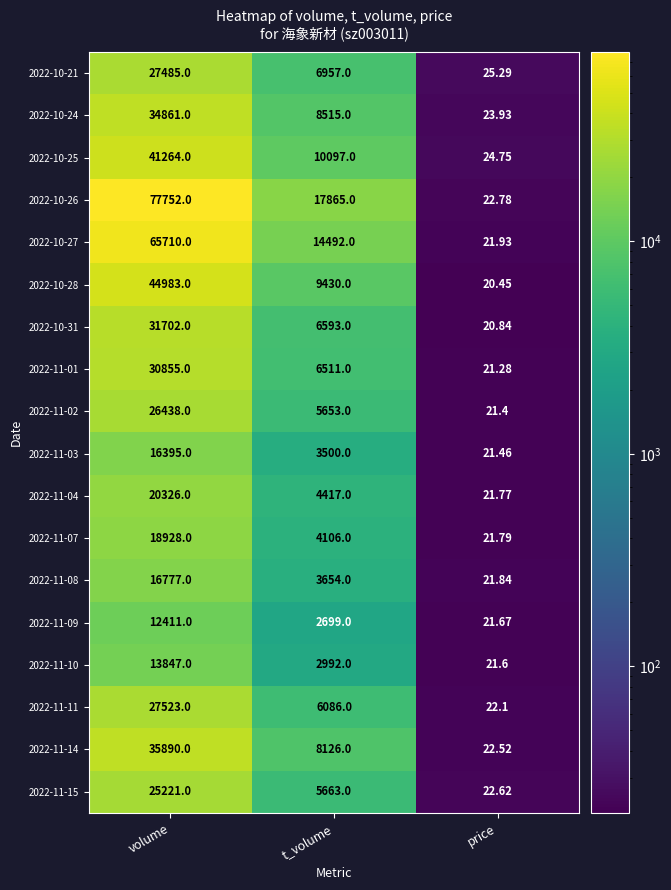

Rank the categories by 2022-11-02 value from highest to lowest.

volume, t_volume, price